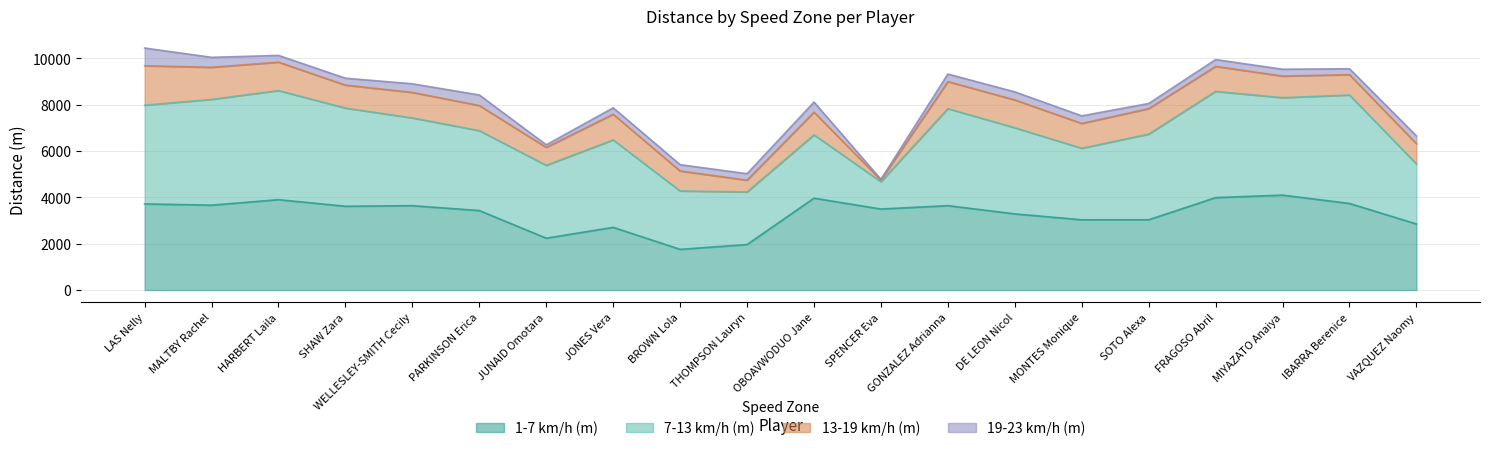

True or false: 13-19 km/h (m) and 7-13 km/h (m) intersect in this chart.

False